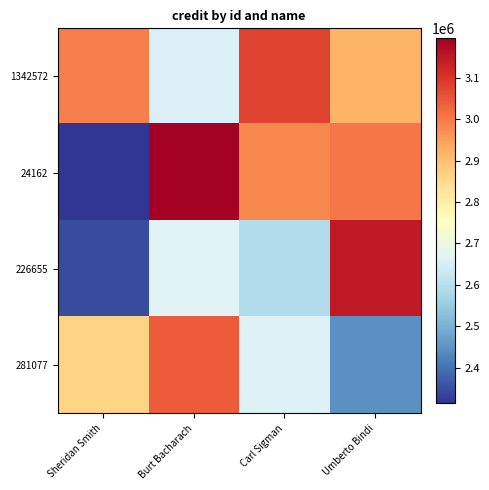

Which series has the largest total across all categories?

1342572